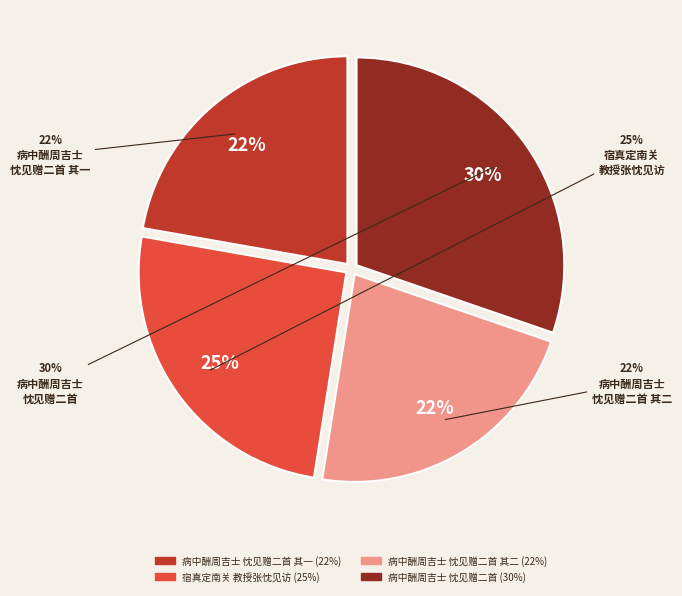

How many segments does this pie chart have?

4